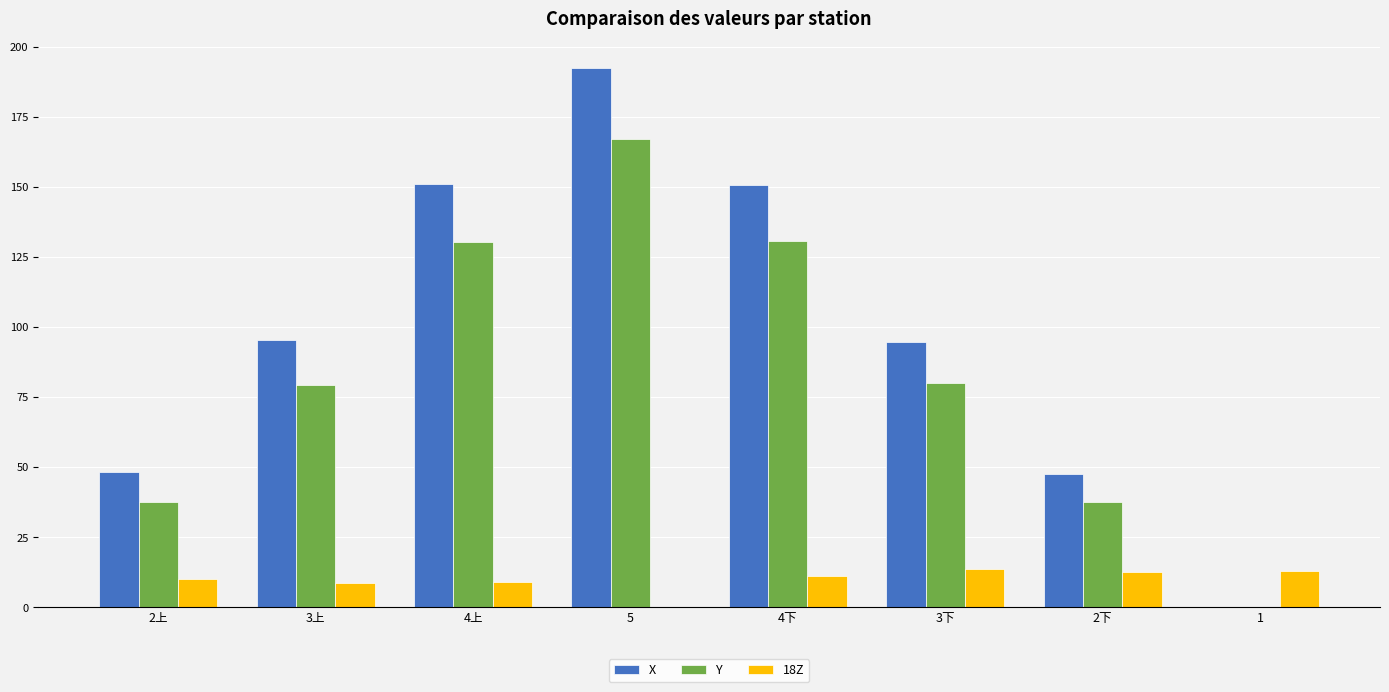

The value of 18Z at 4下 is 18.1. True or false?

False